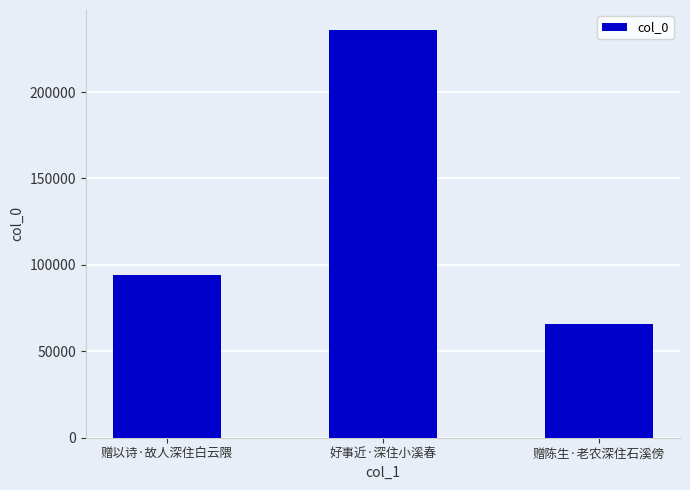

Reading left to right, extract all data points from this chart.

94333	235695	66041